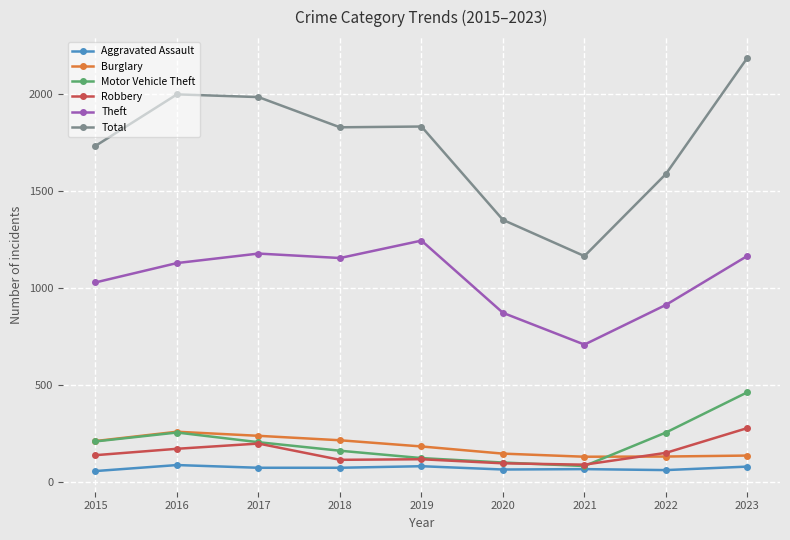

What are all the series names shown in the legend?

Aggravated Assault, Burglary, Motor Vehicle Theft, Robbery, Theft, Total